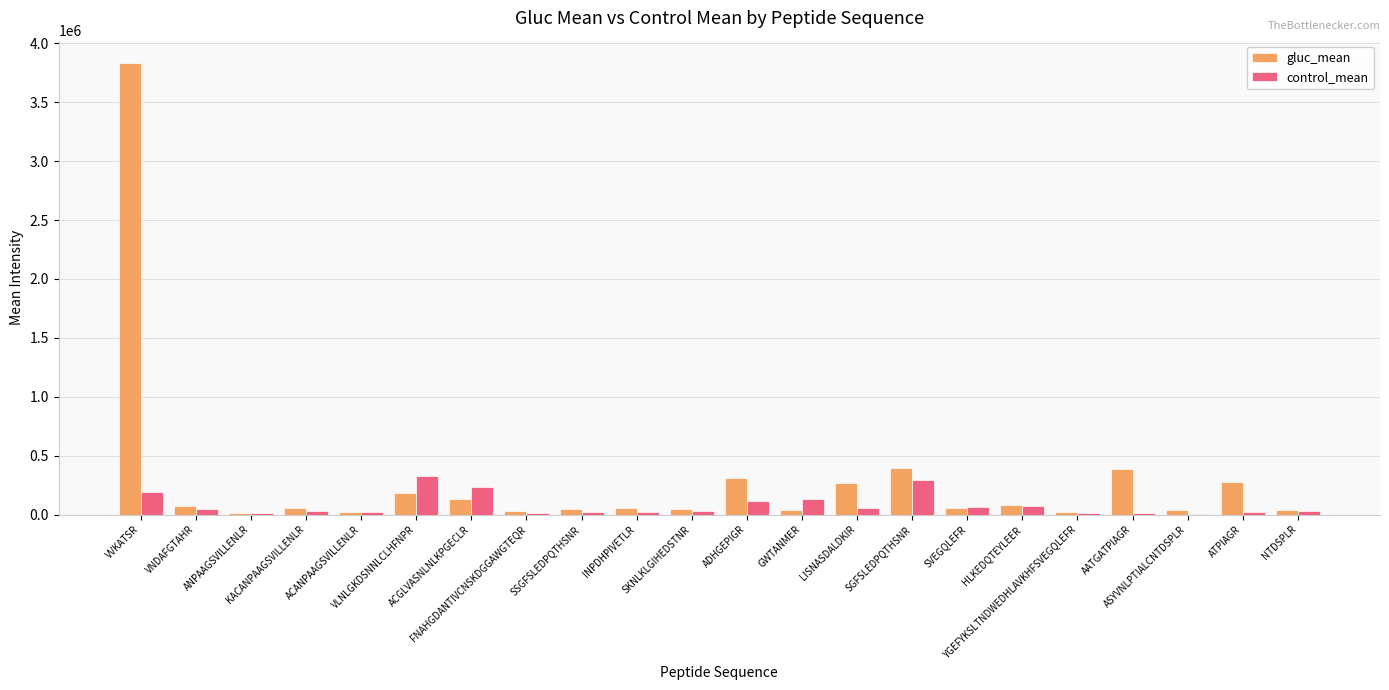

True or false: gluc_mean has a value of 27853.6 at ANPAAGSVILLENLR.

False